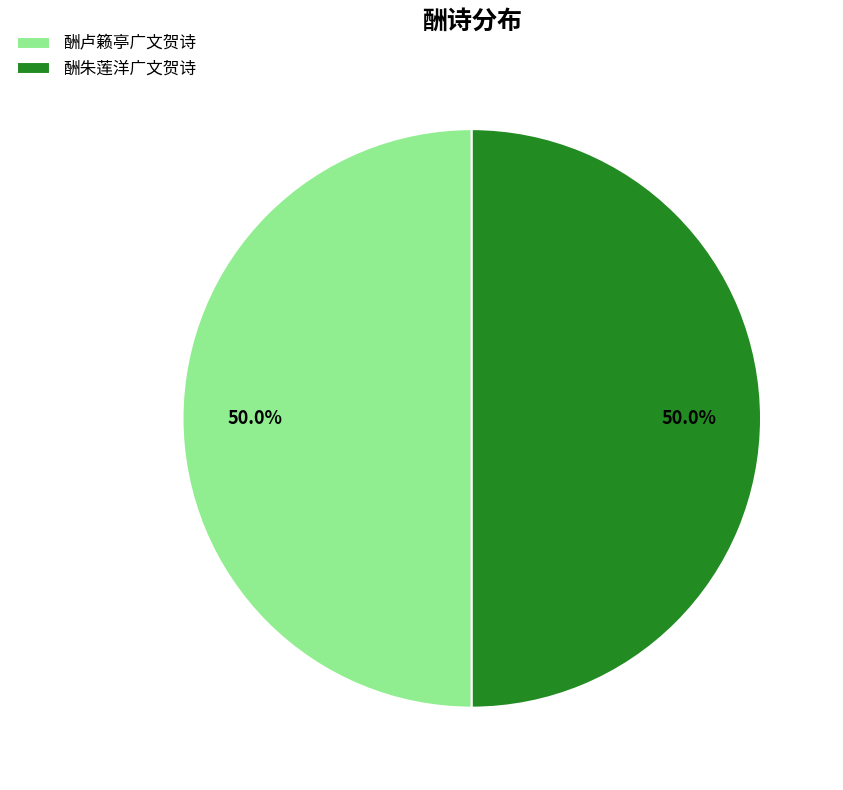

What portion of the pie excludes 酬朱莲洋广文贺诗?

50.0%